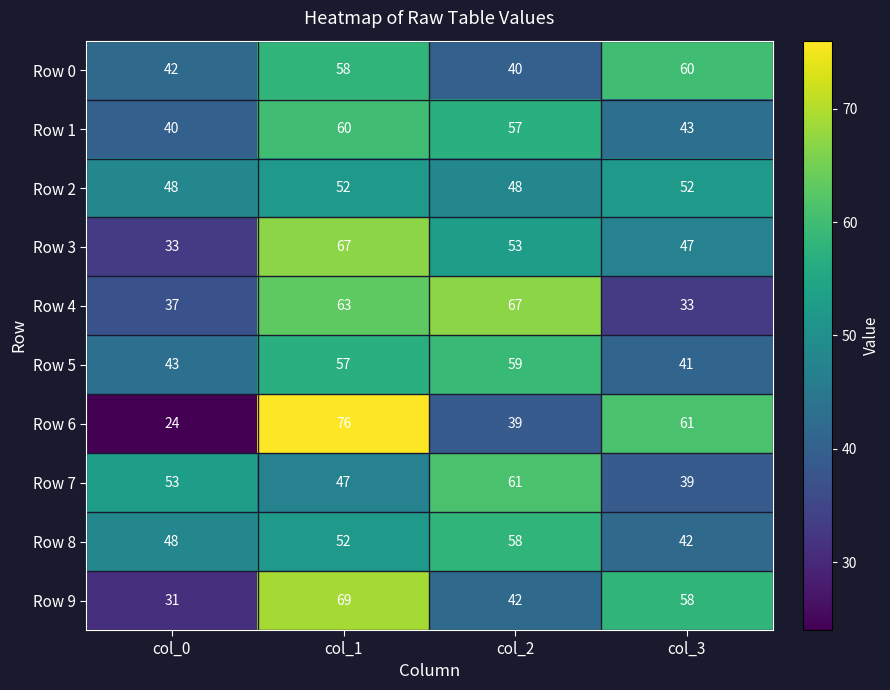

The Row 8 series shows 63 at col_3. True or false?

False